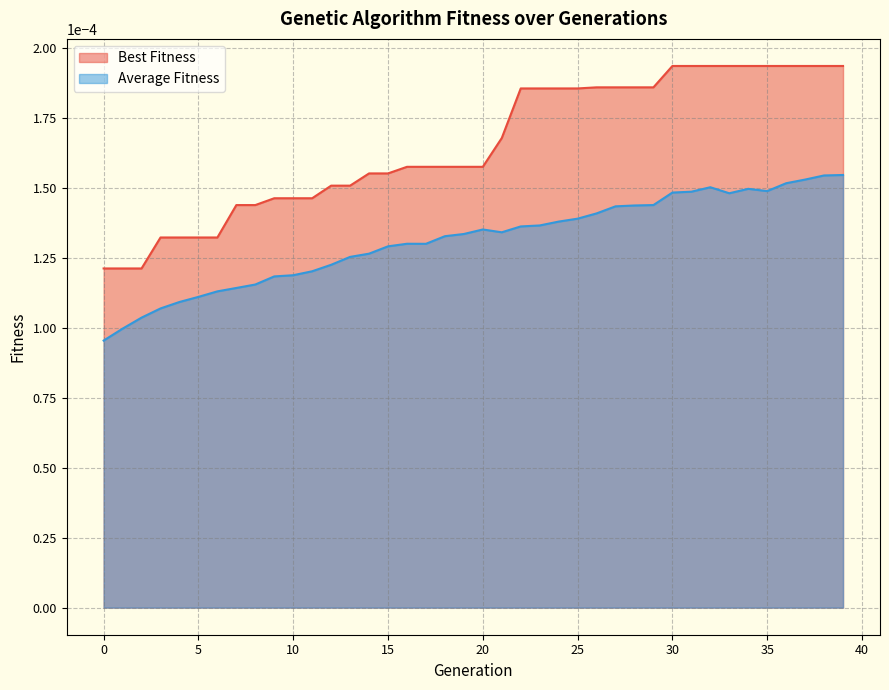

Rank the series by their average value, from lowest to highest.

Average Fitness, Best Fitness